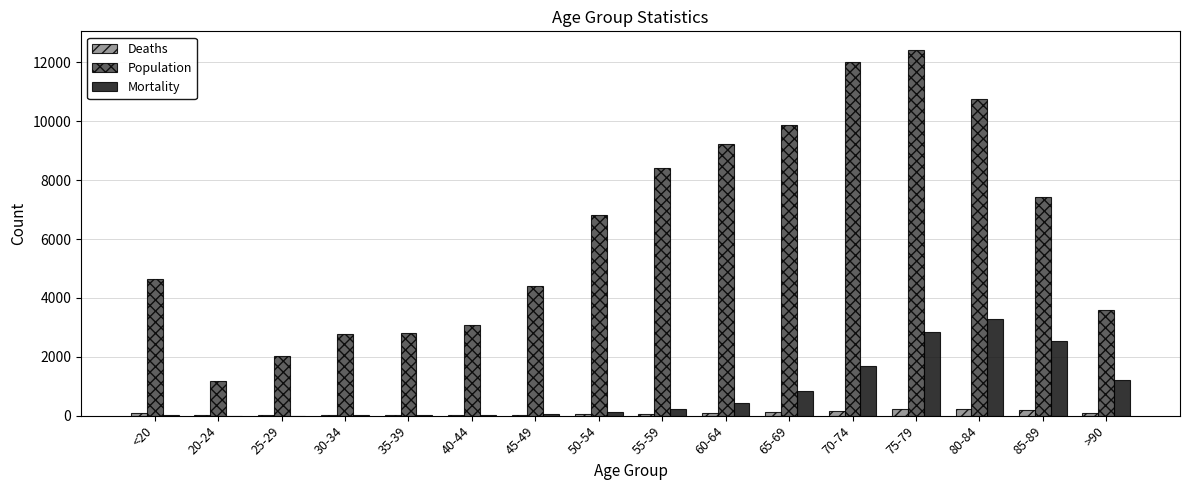

The value of Population at 55-59 is 8400. True or false?

True